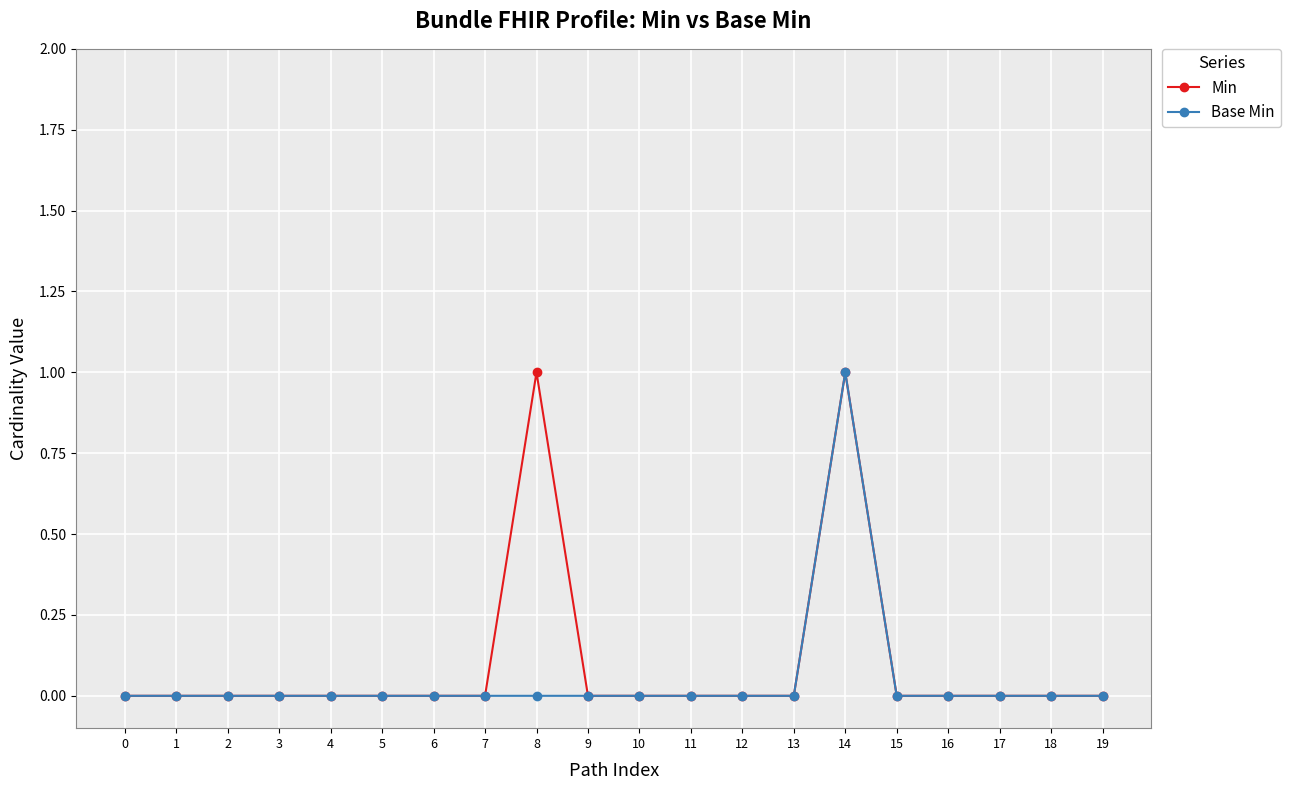

The Base Min series shows 0 at 3. True or false?

True